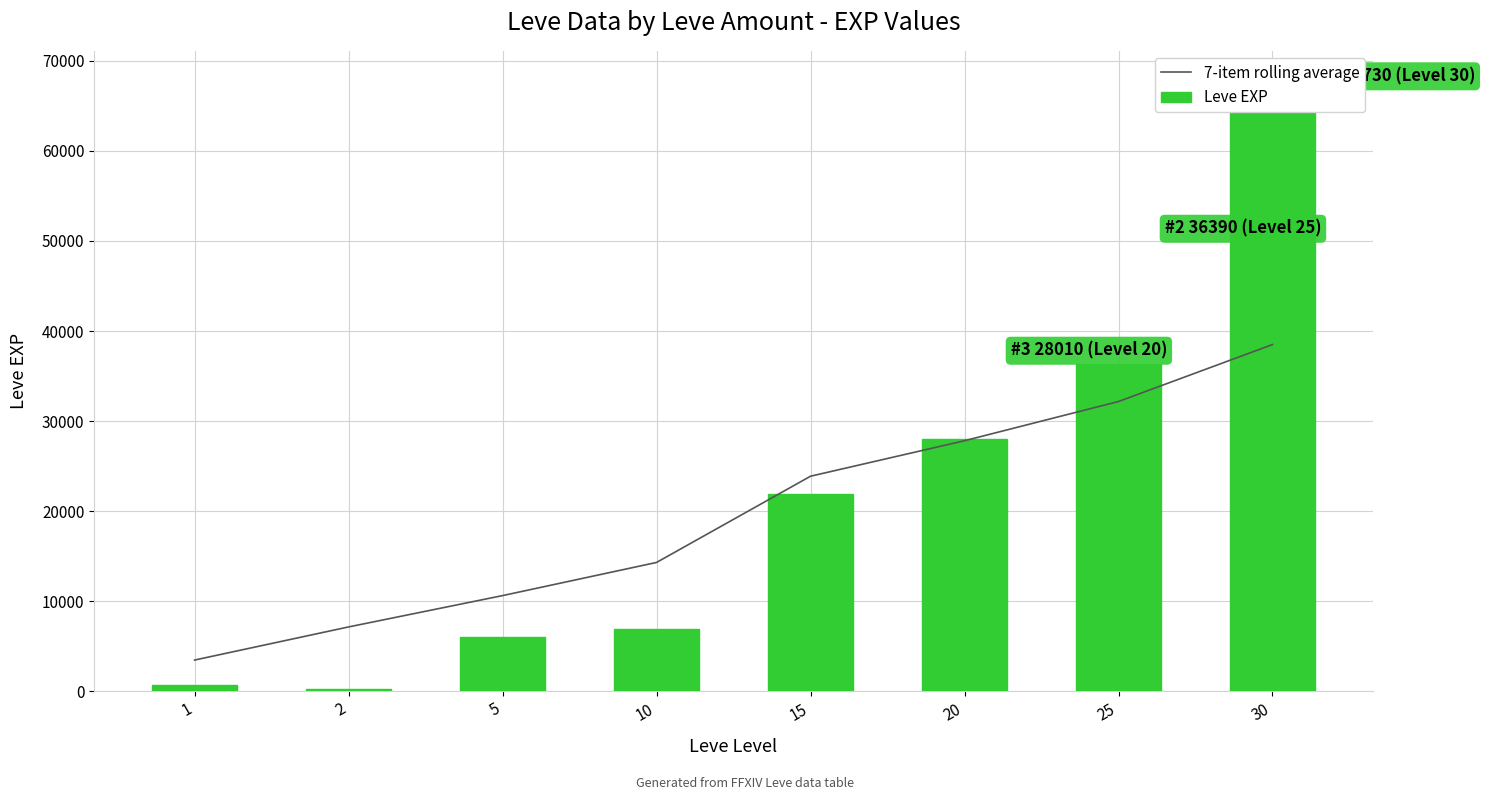

Between 25 and 30, which is larger?

30